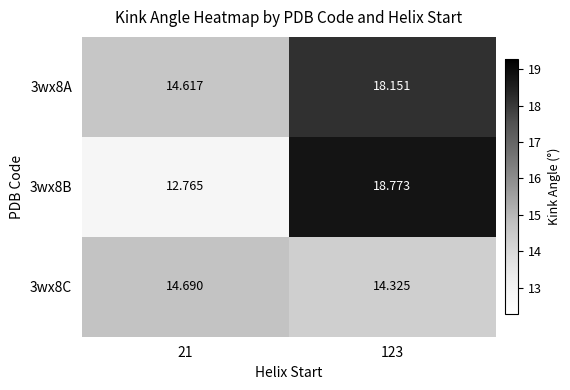

Is the value of 3wx8C at 21 greater than the value of 3wx8B at 123?

No